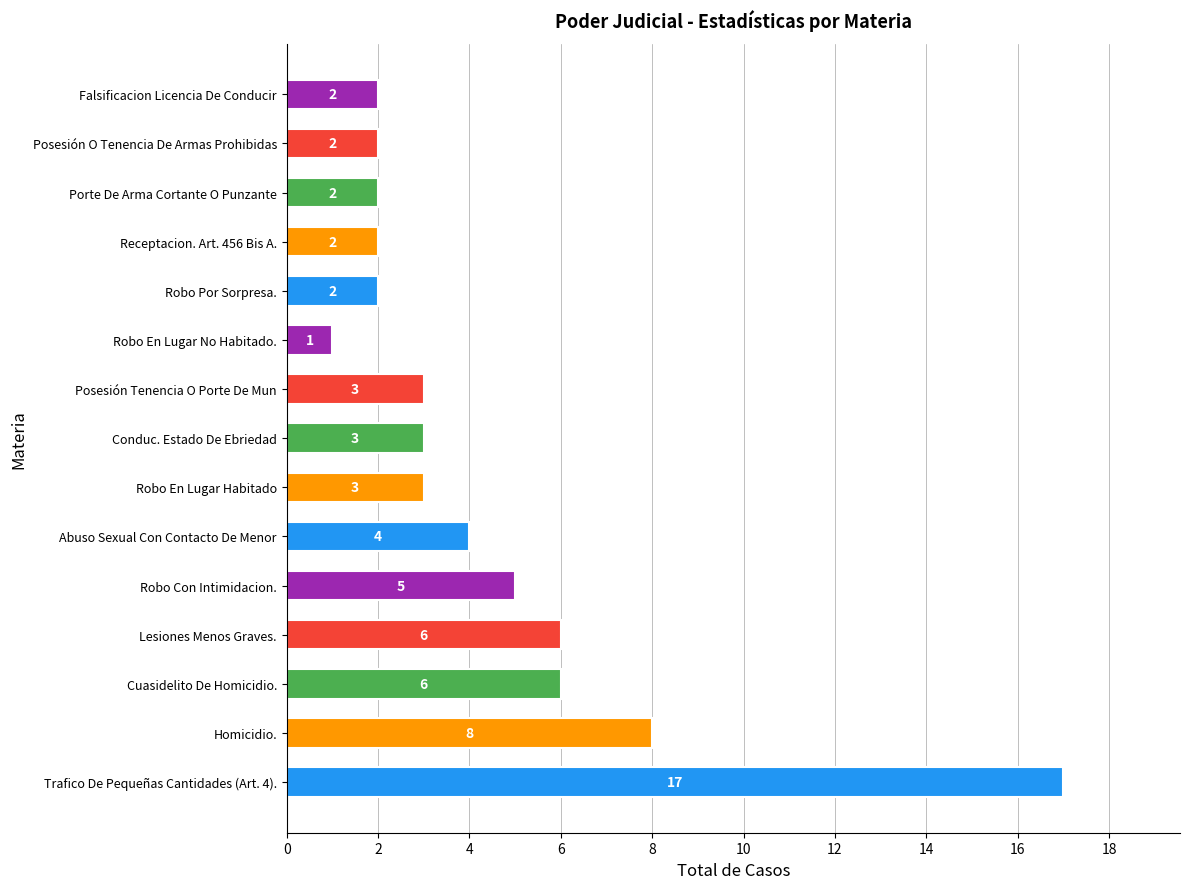

What is the difference between the maximum and minimum values?

16